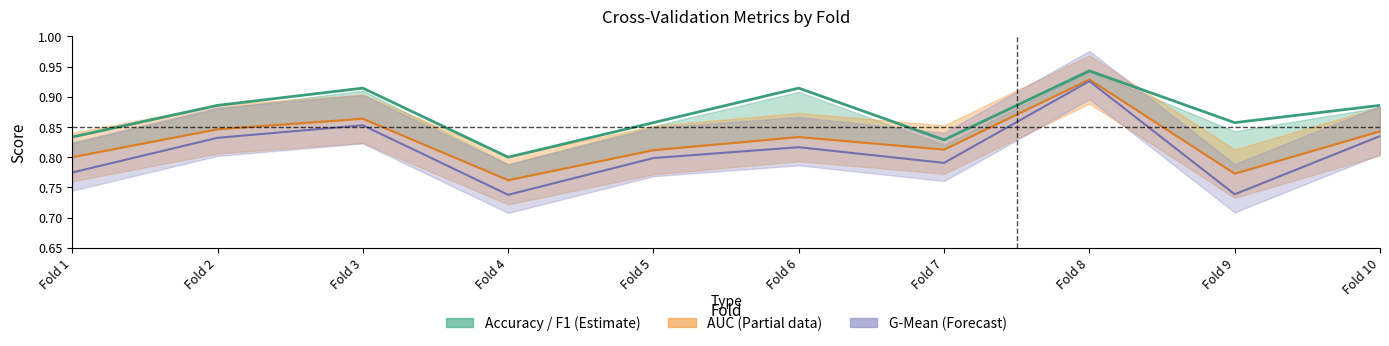

Rank the series at Fold 2 from lowest to highest value.

g_mean_line, auc_line, accuracy_line